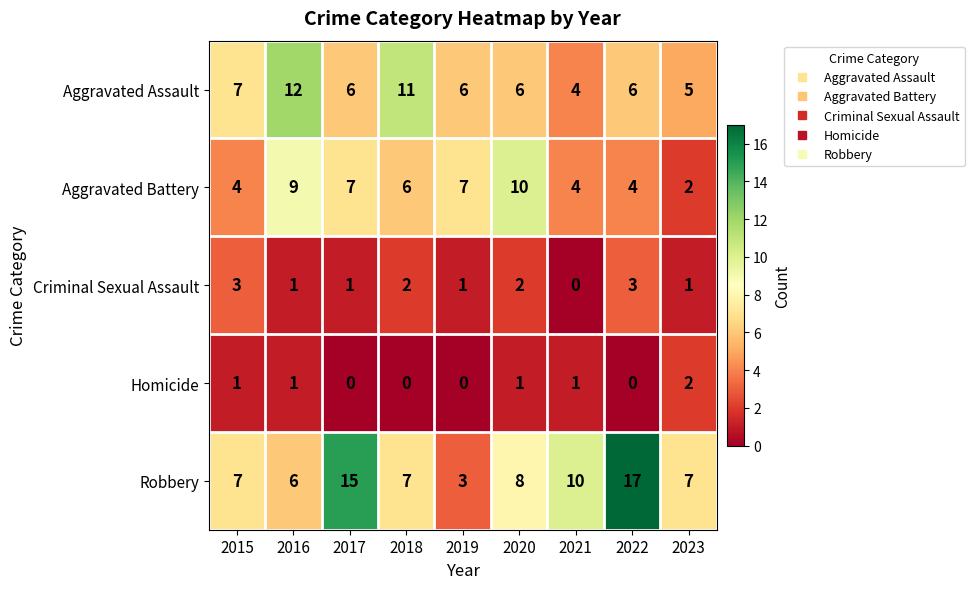

List the series in order of their peak value, highest first.

Robbery, Aggravated Assault, Aggravated Battery, Criminal Sexual Assault, Homicide